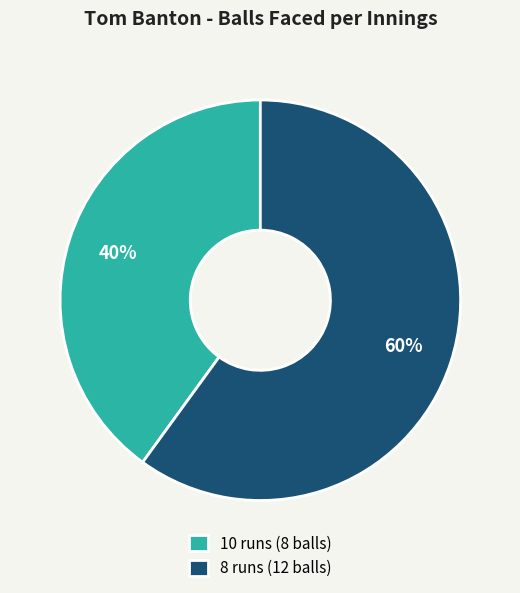

How many segments does this pie chart have?

2